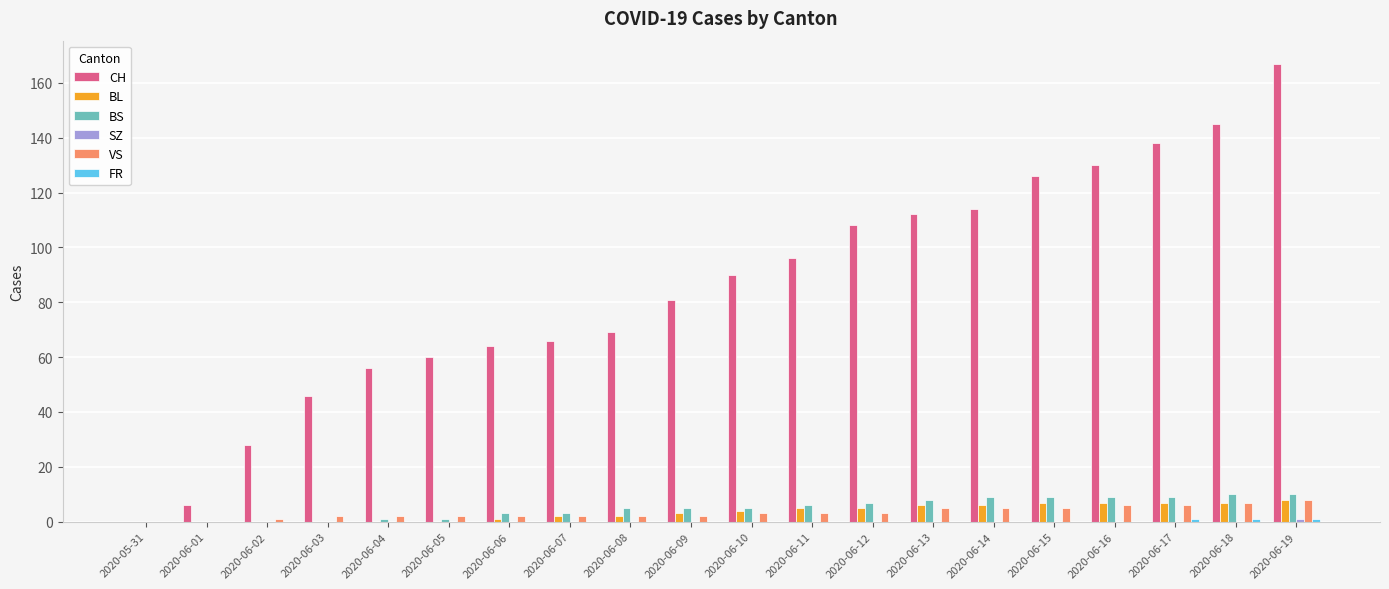

How many categories are shown in the chart?

20